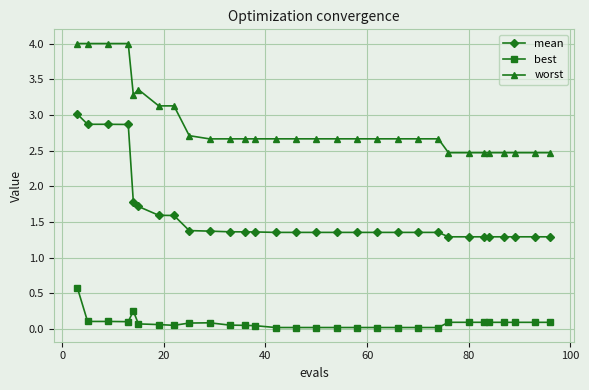

Rank the series by their average value, from lowest to highest.

best, mean, worst